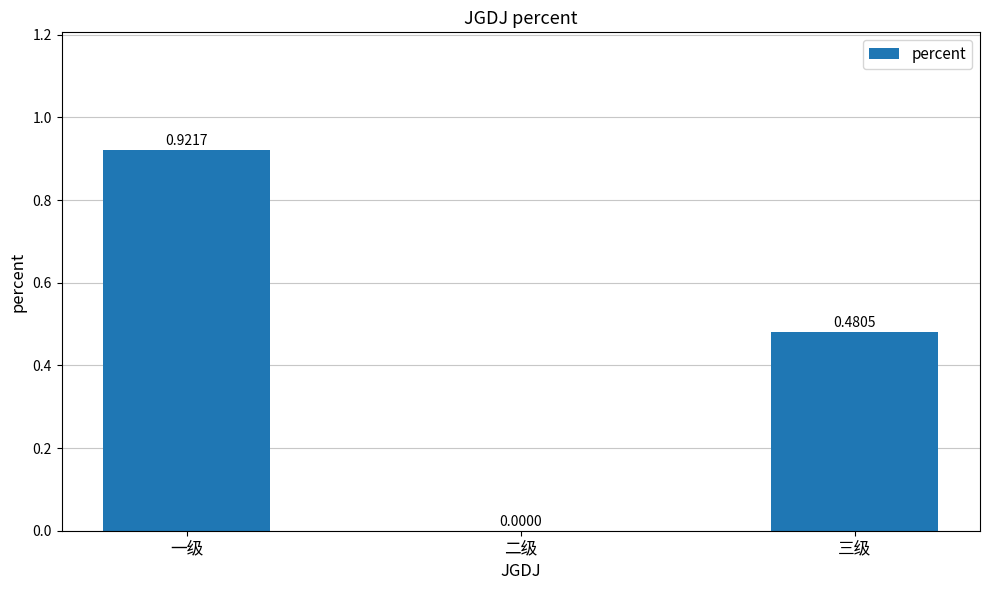

Are the bars horizontal?

No